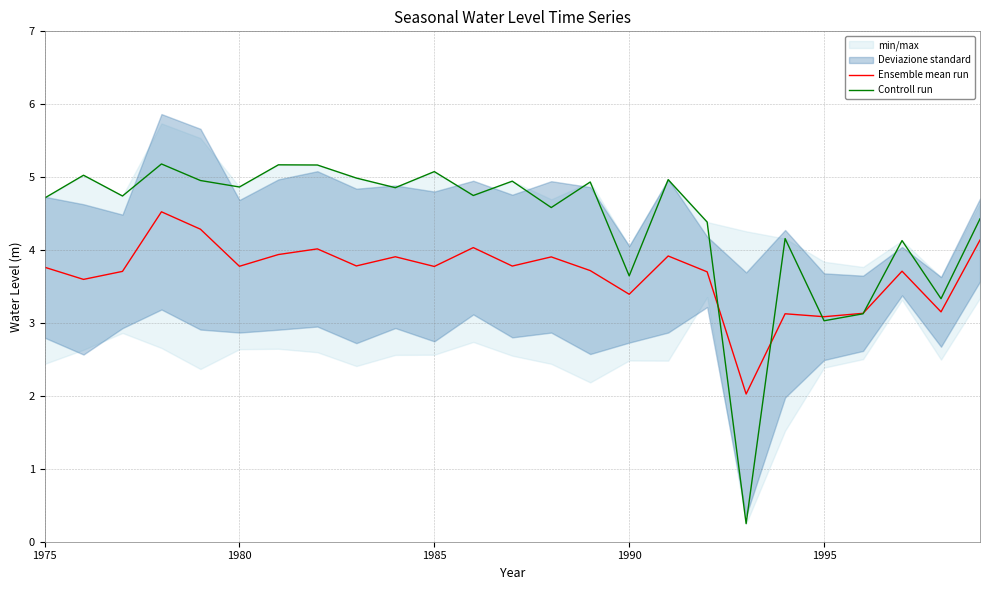

True or false: Ensemble mean run has a value of 6.3 at 1985.

False